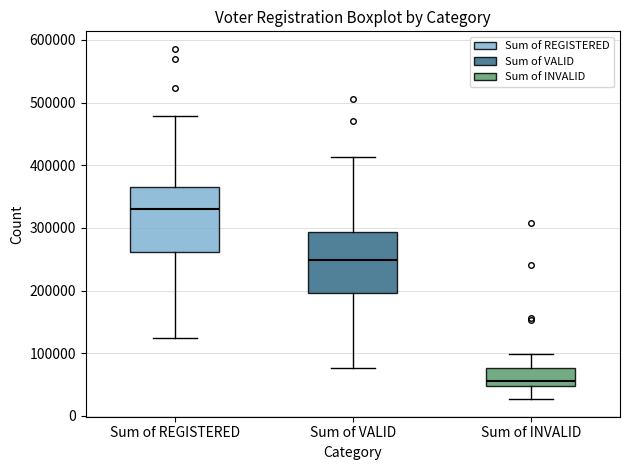

Reading left to right, transcribe this box plot: for each box, give where its median line is, the range the box spans, and where its two whiskers end, as read against the y-axis. The values are not printed on the chart, so give them approximately, as read against the axis.

Sum of REGISTERED: median 330000, box 260000 to 370000, whiskers 120000 to 480000
Sum of VALID: median 250000, box 200000 to 290000, whiskers 80000 to 410000
Sum of INVALID: median 60000, box 50000 to 80000, whiskers 30000 to 100000